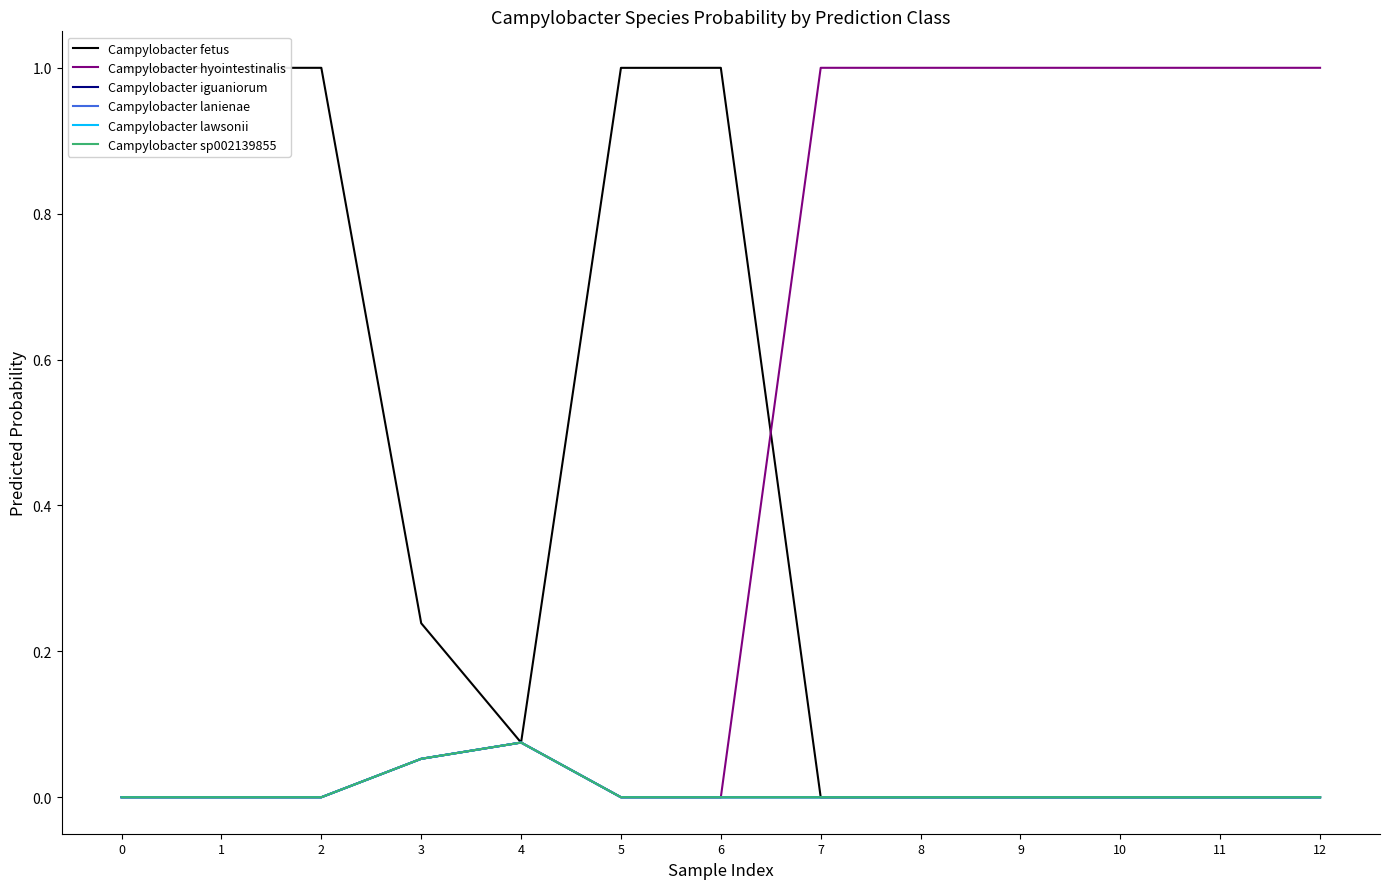

Between 6 and 12, which is larger?

6